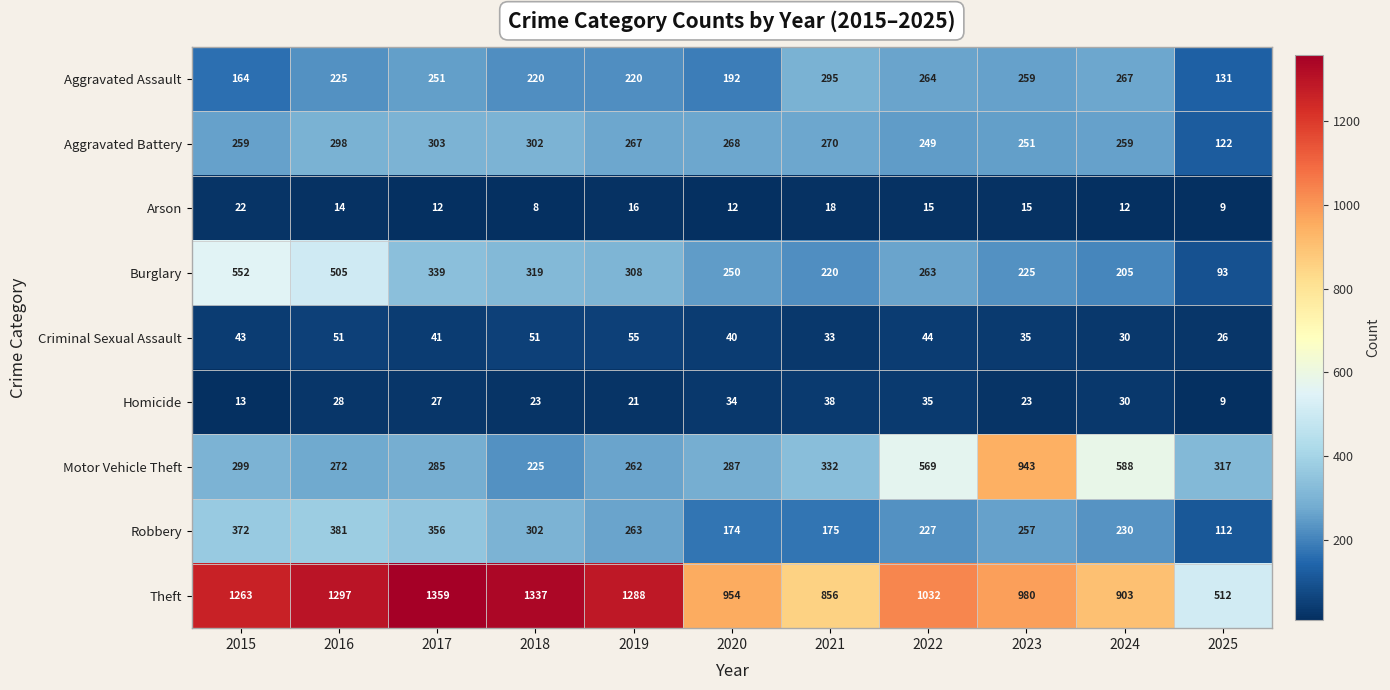

Is it true that Aggravated Battery equals 298 at 2016?

True